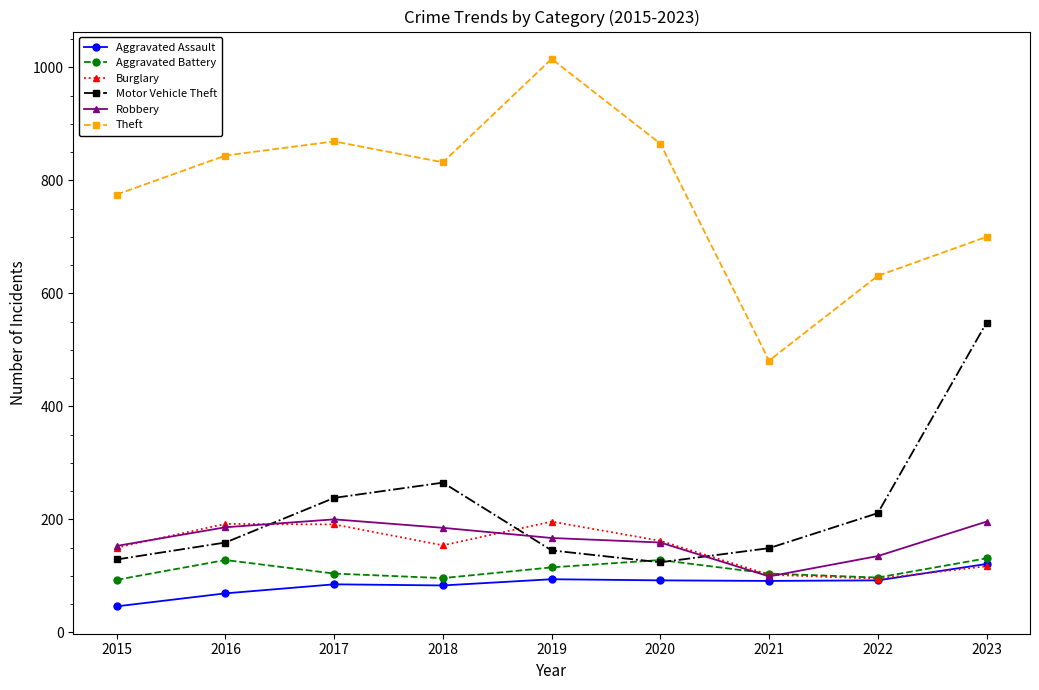

What is the value of the Aggravated Battery point at the 7th from the left?

104